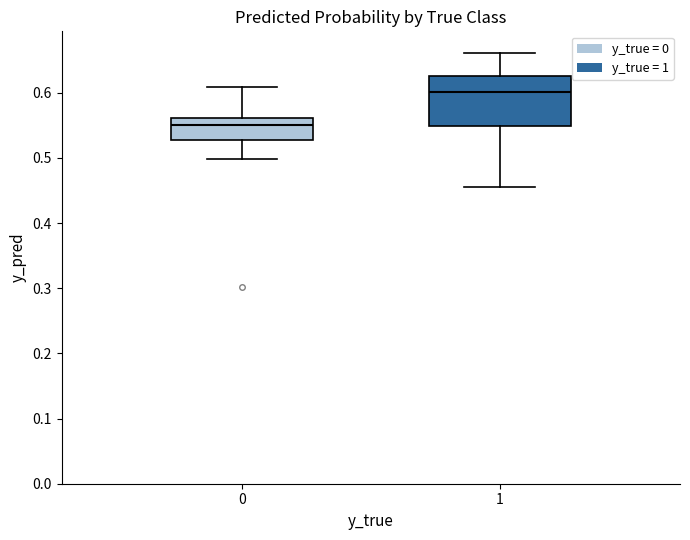

Reading left to right, transcribe this box plot: for each box, give where its median line is, the range the box spans, and where its two whiskers end, as read against the y-axis. The values are not printed on the chart, so give them approximately, as read against the axis.

0: median 0.55, box 0.53 to 0.56, whiskers 0.50 to 0.61
1: median 0.60, box 0.55 to 0.63, whiskers 0.45 to 0.66